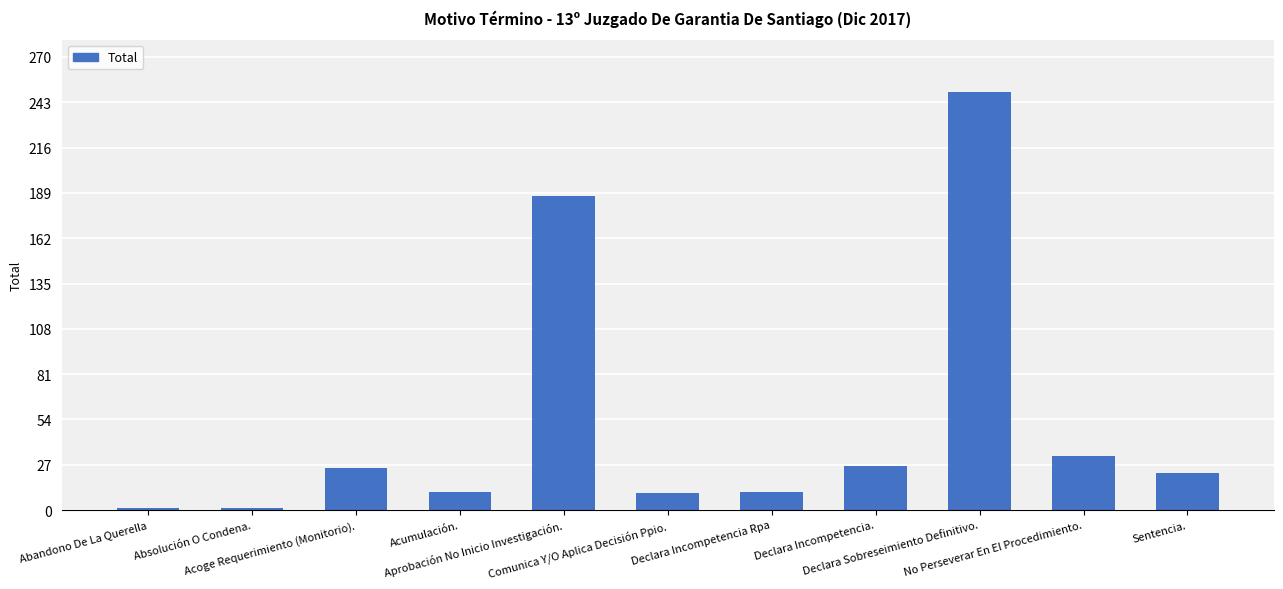

What is the sum of all values?

575